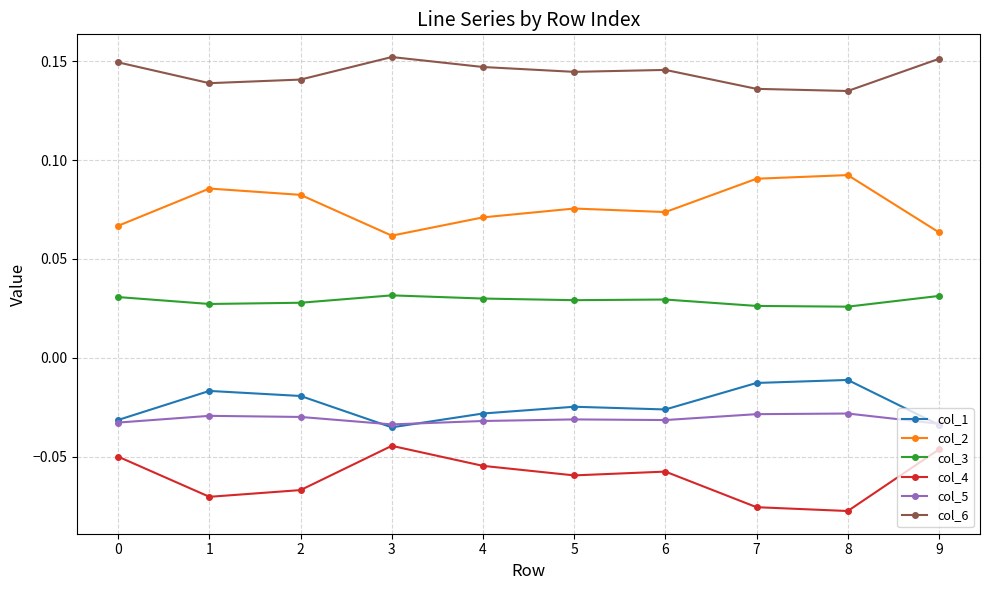

True or false: col_2 and col_4 cross at least once.

False